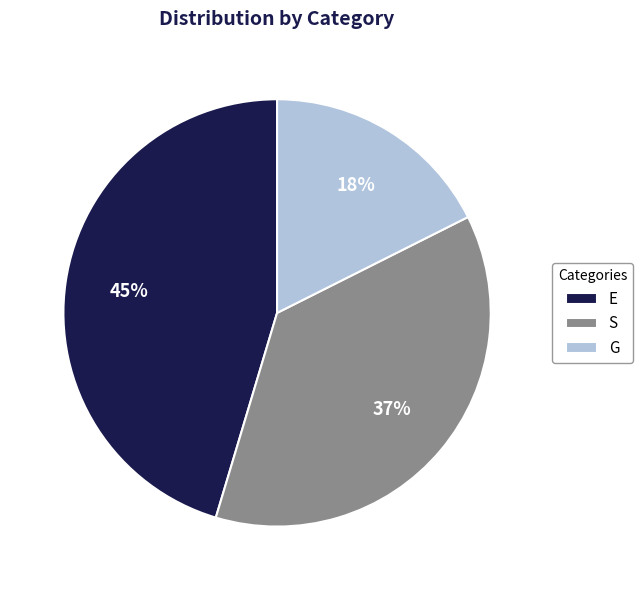

To the nearest percent, what is the combined percentage of E and S?

82%